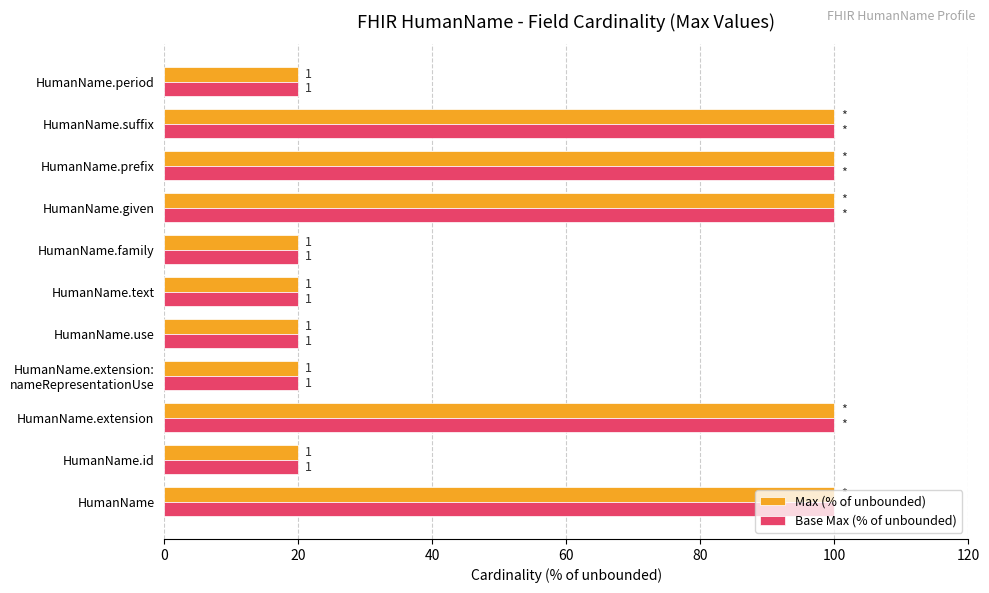

Reading left to right, what are all the values shown in this chart?

Max (% of unbounded): 100	20	100	20	20	20	20	100	100	100	20
Base Max (% of unbounded): 100	20	100	20	20	20	20	100	100	100	20